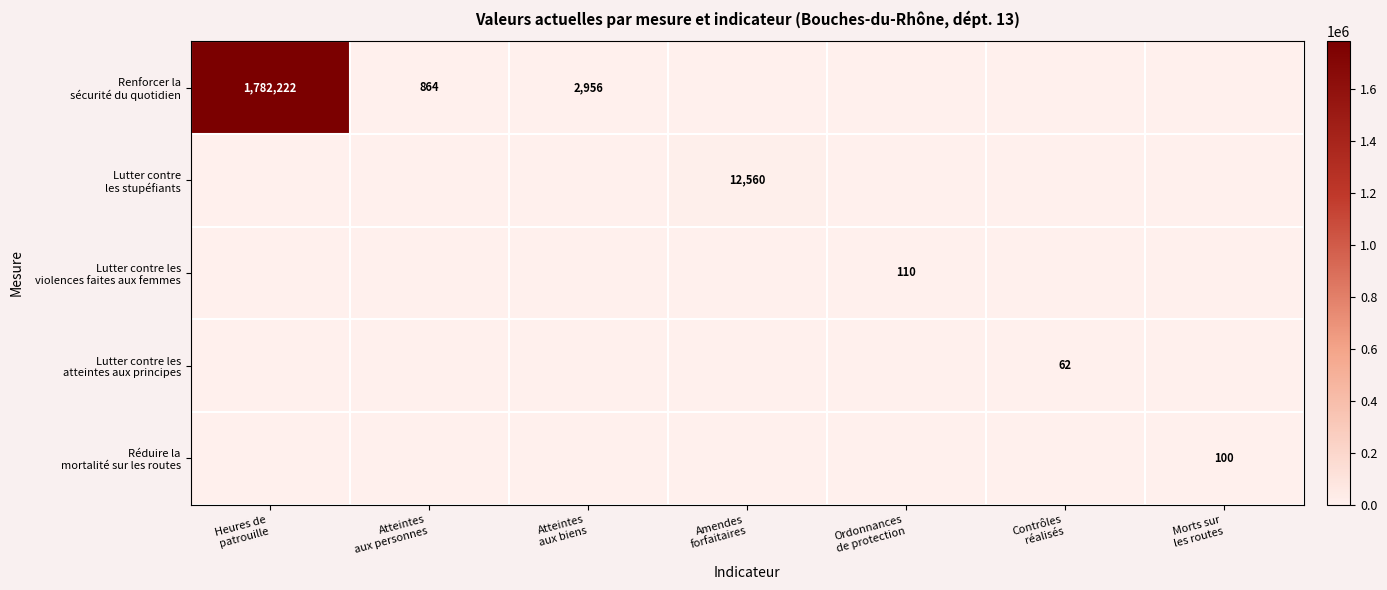

True or false: Renforcer la sécurité du quotidien has a value of 1782222 at Heures de patrouille.

True